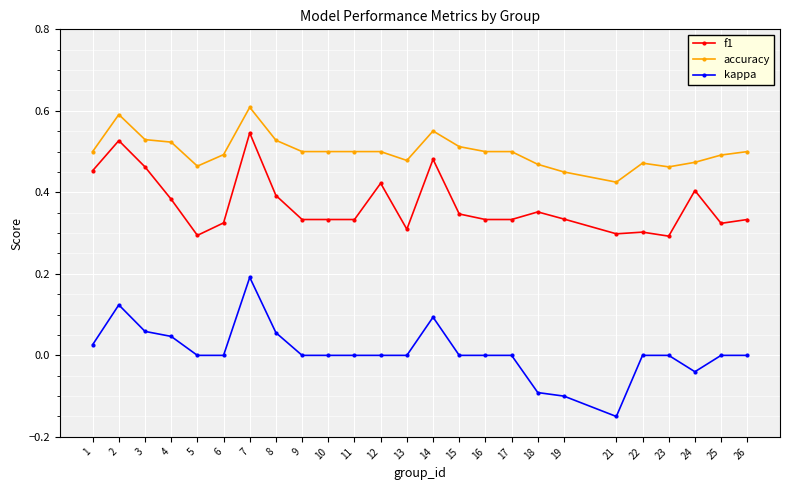

List the series in order of their peak value, lowest first.

kappa, f1, accuracy